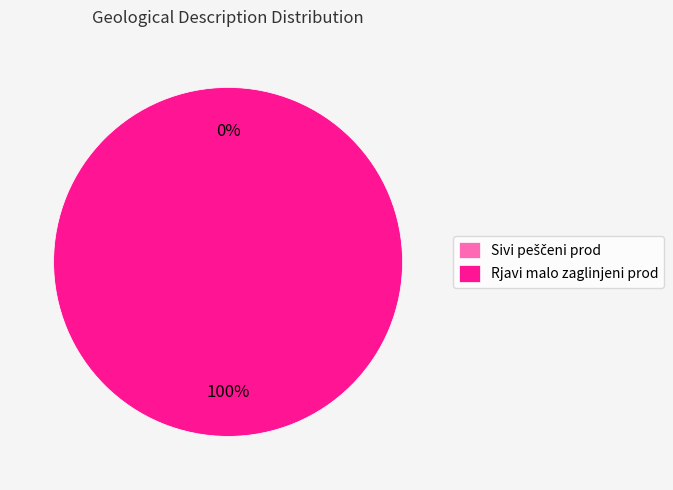

To the nearest percent, what is the difference between the largest and smallest slice percentages?

100%